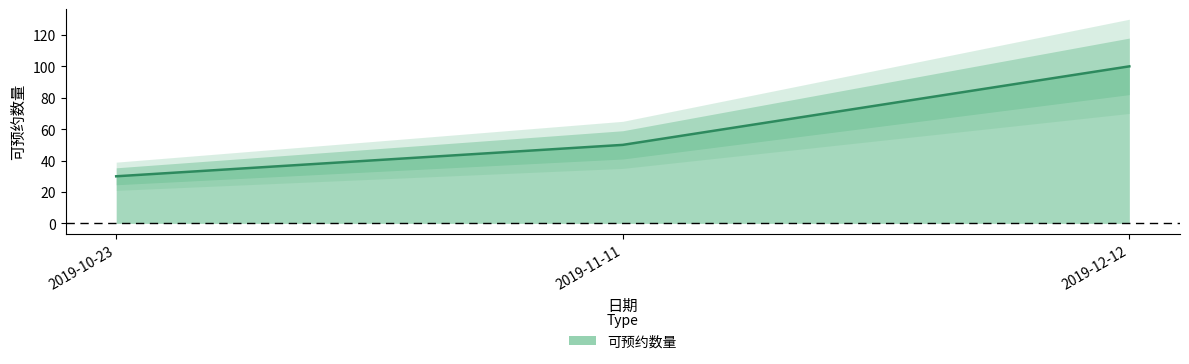

Is it true that the value at 2019-12-12 is 147?

False